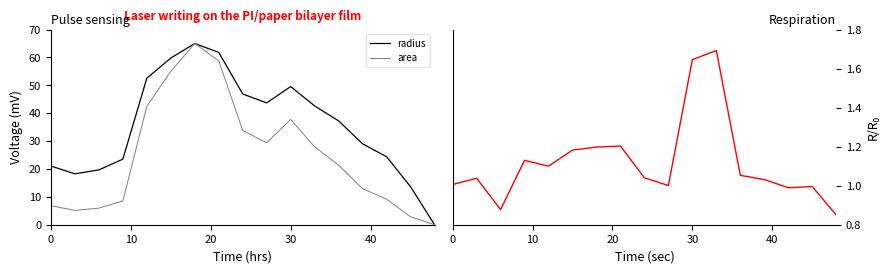

The area series shows 11.6 at 0. True or false?

False